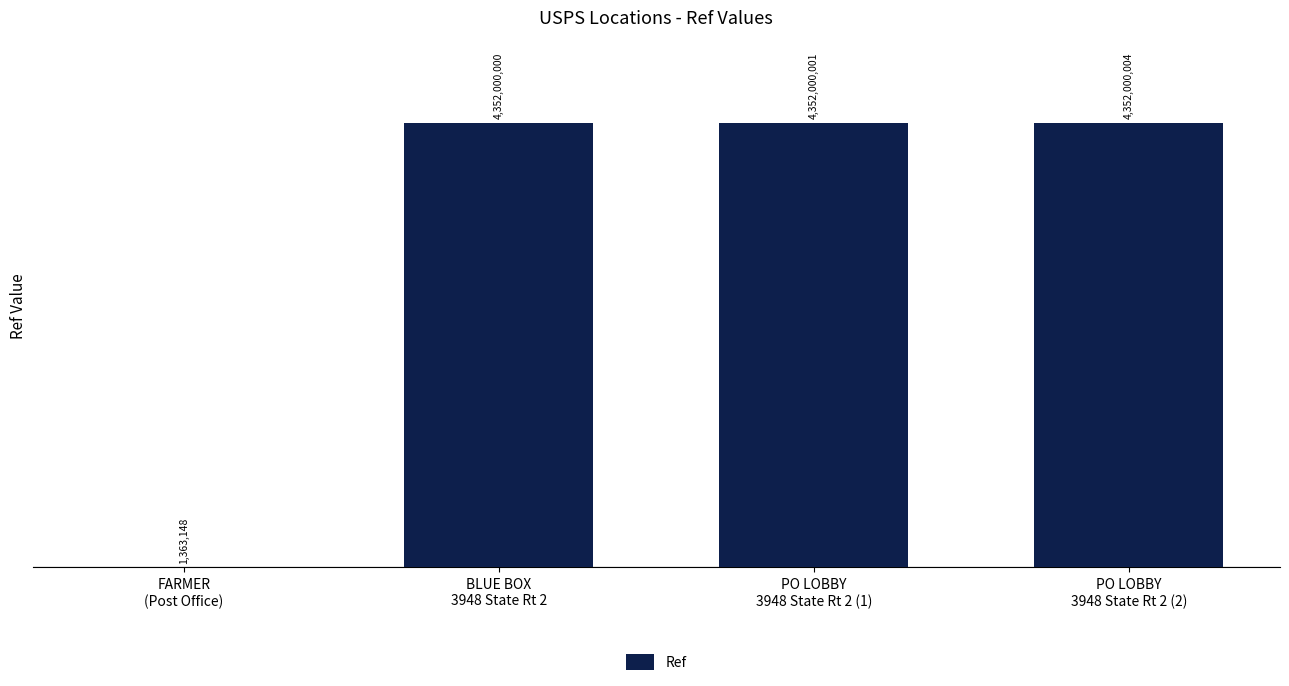

What is the greatest value displayed?

4352000004